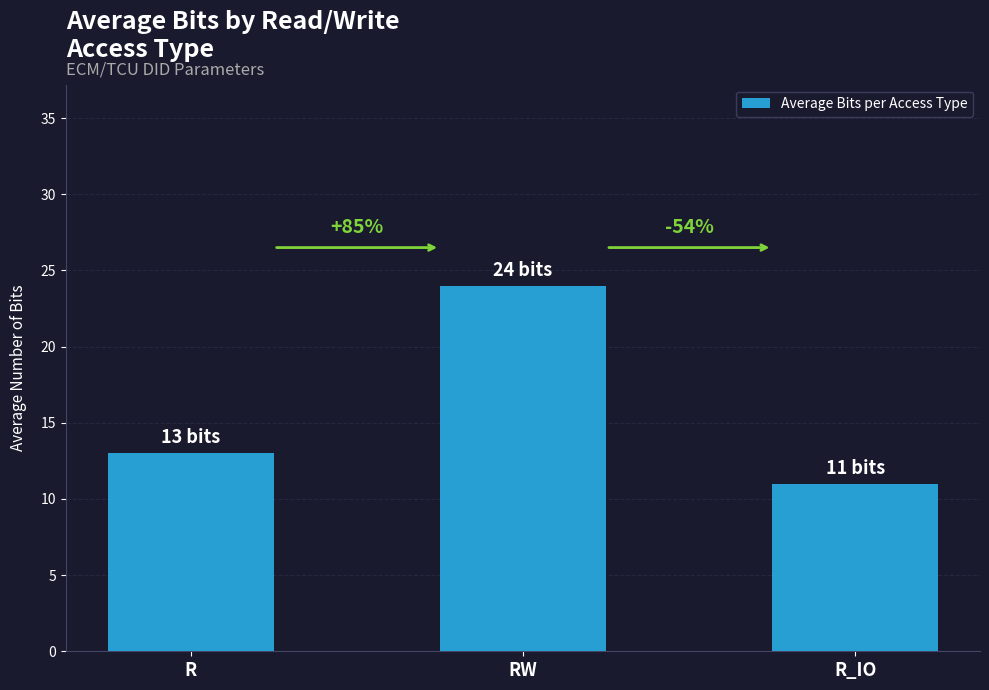

Is it true that the value at RW is 24?

True